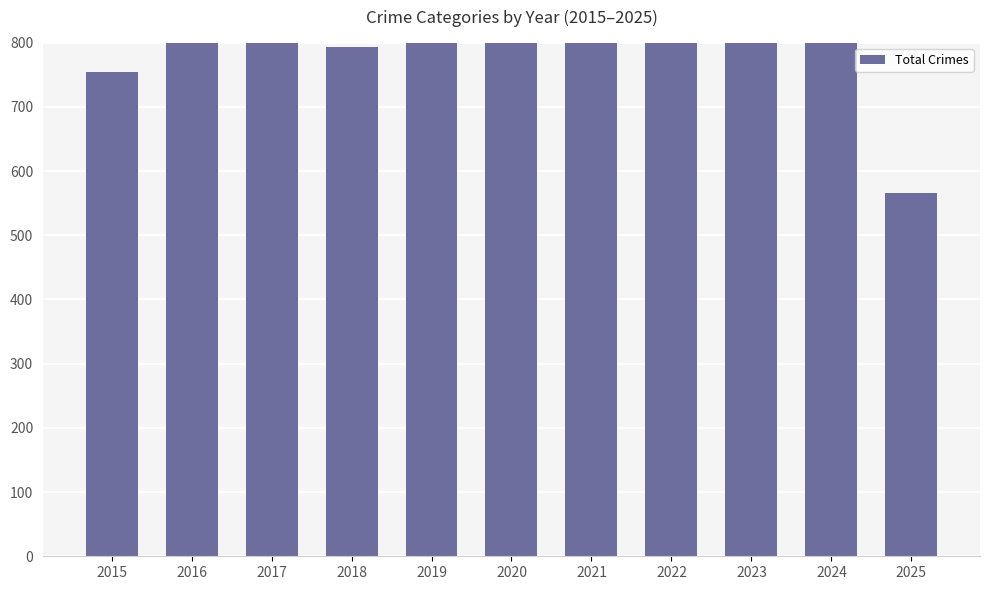

Where does the data first go above 828?

2016